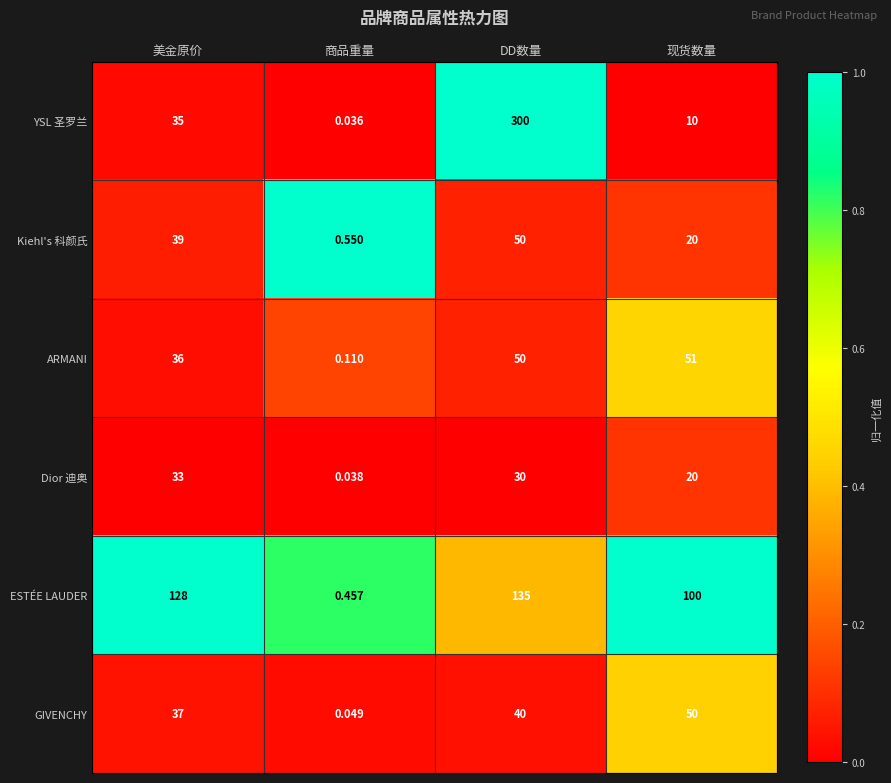

List the labels in order of YSL 圣罗兰 value, largest first.

DD数量, 美金原价, 现货数量, 商品重量